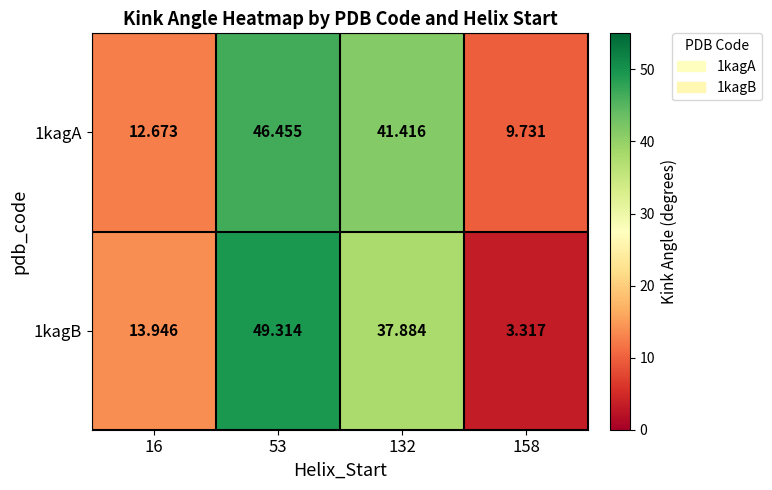

Is the value of 1kagB at 158 greater than the value of 1kagA at 16?

No